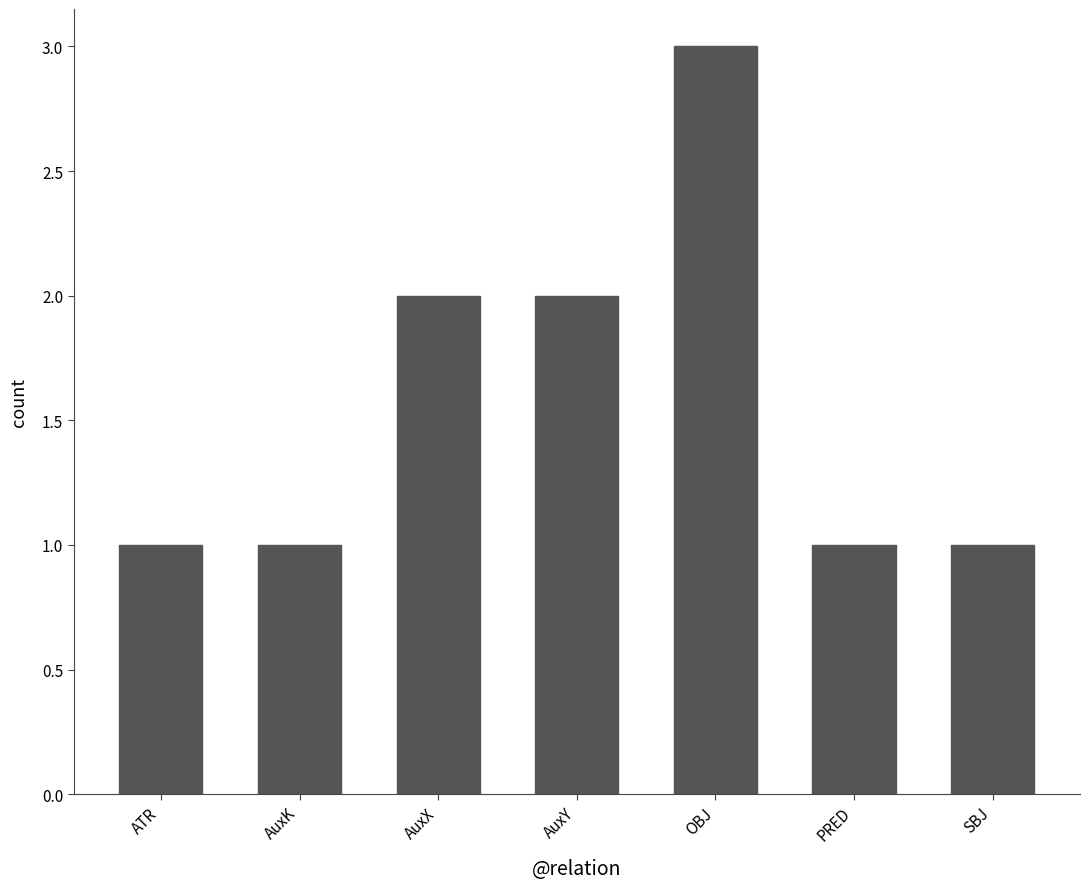

Reading left to right, what are all the values shown in this chart?

ATR=1	AuxK=1	AuxX=2	AuxY=2	OBJ=3	PRED=1	SBJ=1